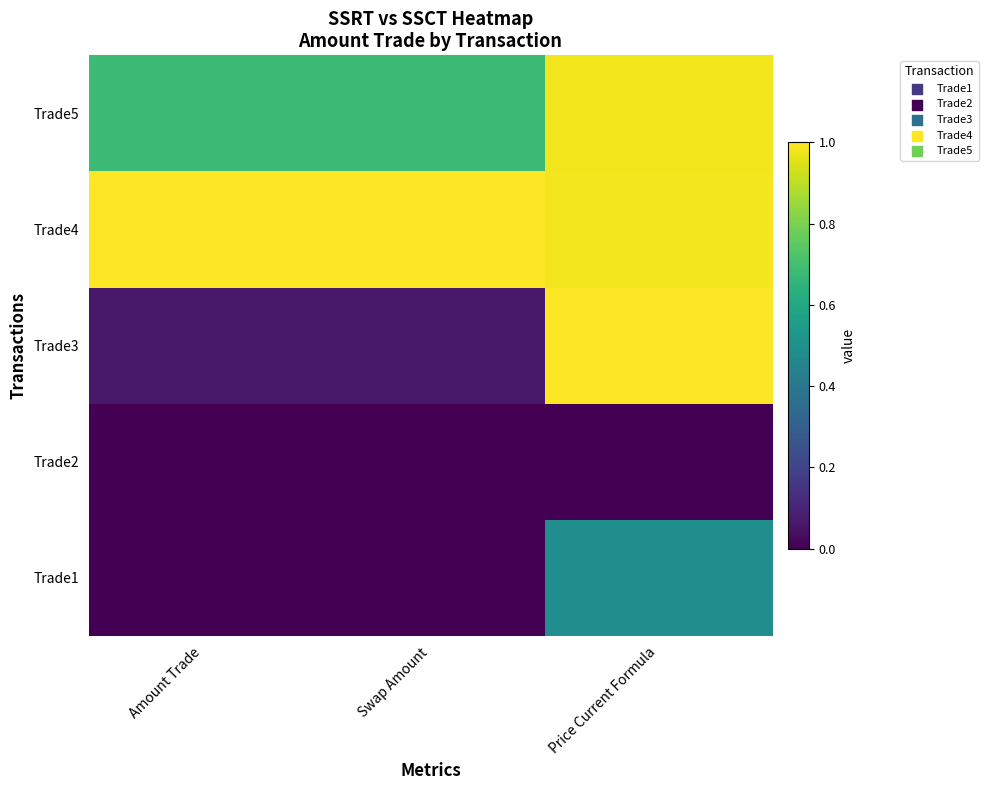

Reading left to right, transcribe all the data shown in this chart.

Trade1: Amount Trade=0.0	Swap Amount=0.0	Price Current Formula=0.5
Trade2: Amount Trade=0.0	Swap Amount=0.0	Price Current Formula=0.0
Trade3: Amount Trade=0.1	Swap Amount=0.1	Price Current Formula=1.0
Trade4: Amount Trade=1.0	Swap Amount=1.0	Price Current Formula=1.0
Trade5: Amount Trade=0.7	Swap Amount=0.7	Price Current Formula=1.0